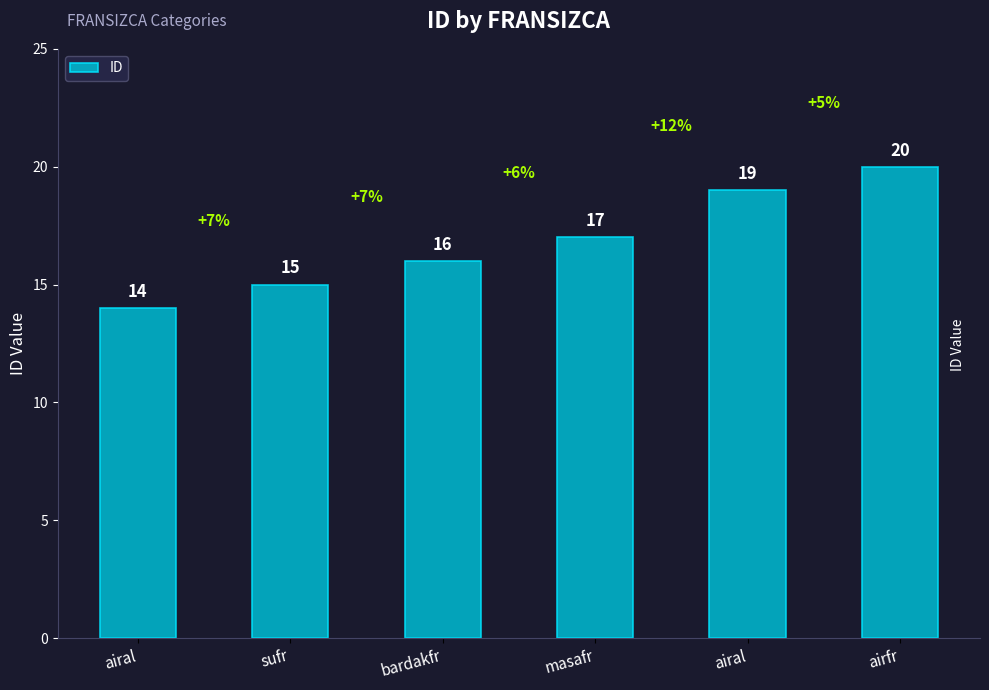

How many data points does each series have?

6